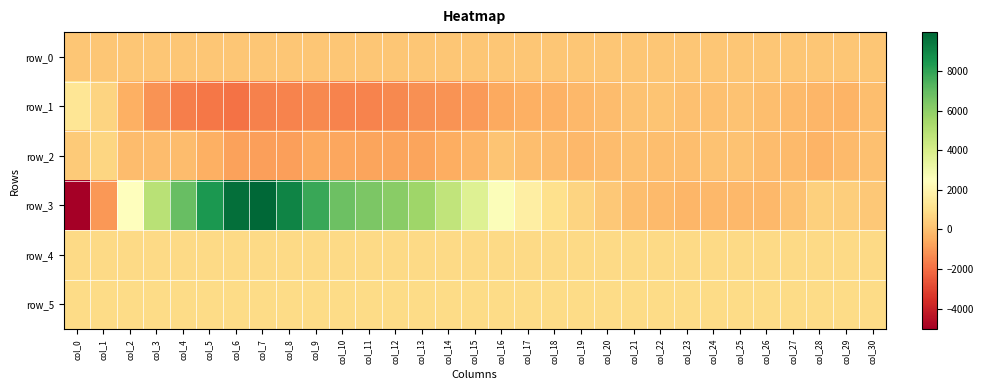

What is the minimum value for row_3?

-5045.0